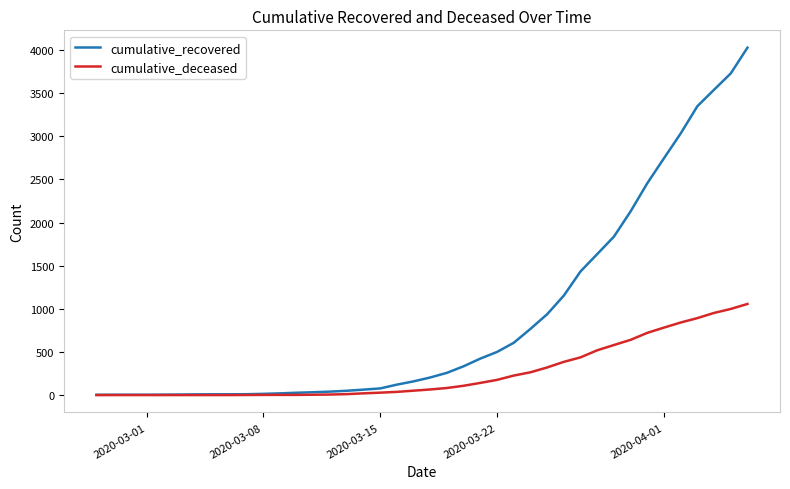

Which series has the largest total across all categories?

cumulative_recovered